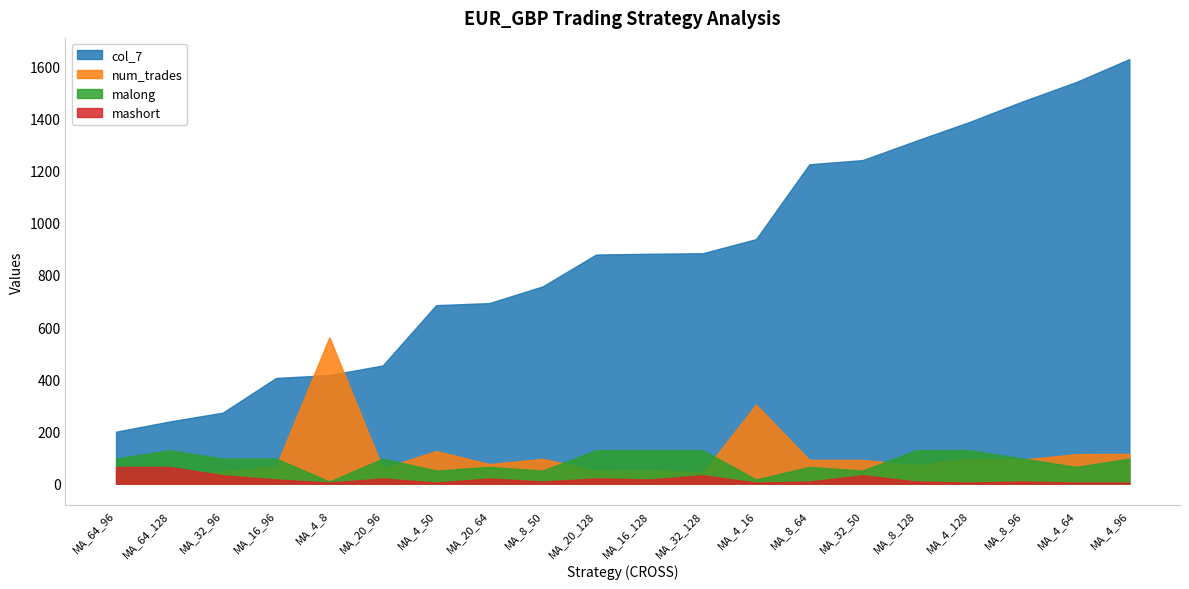

Which series changed the most between MA_4_8 and MA_8_128?

col_7